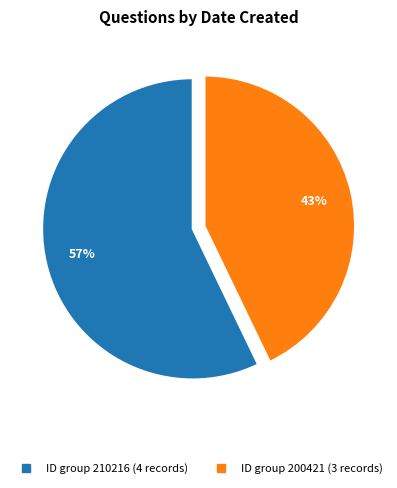

Does any single category account for the majority?

Yes